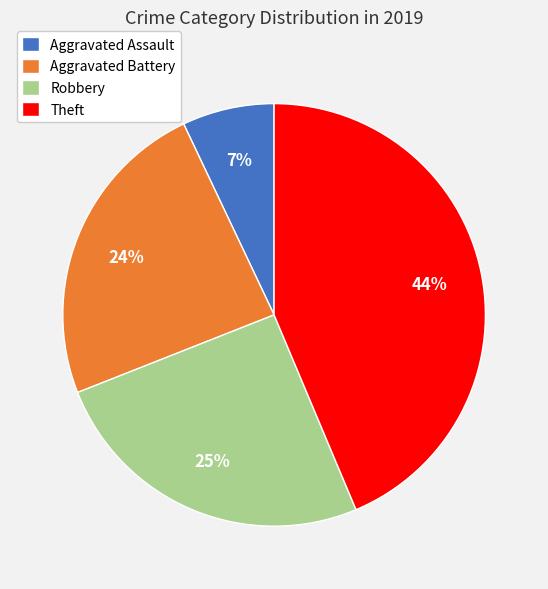

Approximately how many times larger is the value at Aggravated Assault compared to Aggravated Battery?

0.3